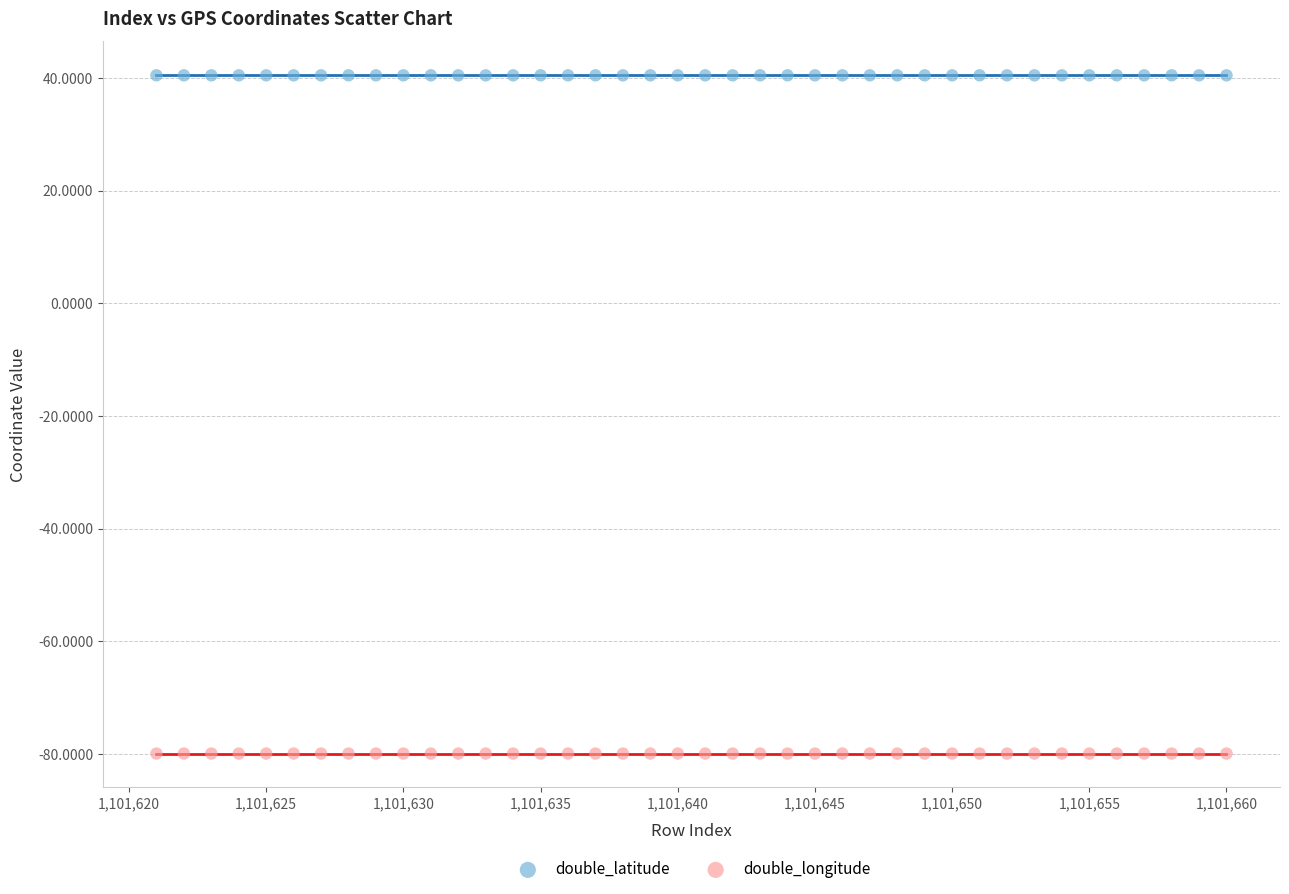

Which series contains the lowest Y value?

double_longitude